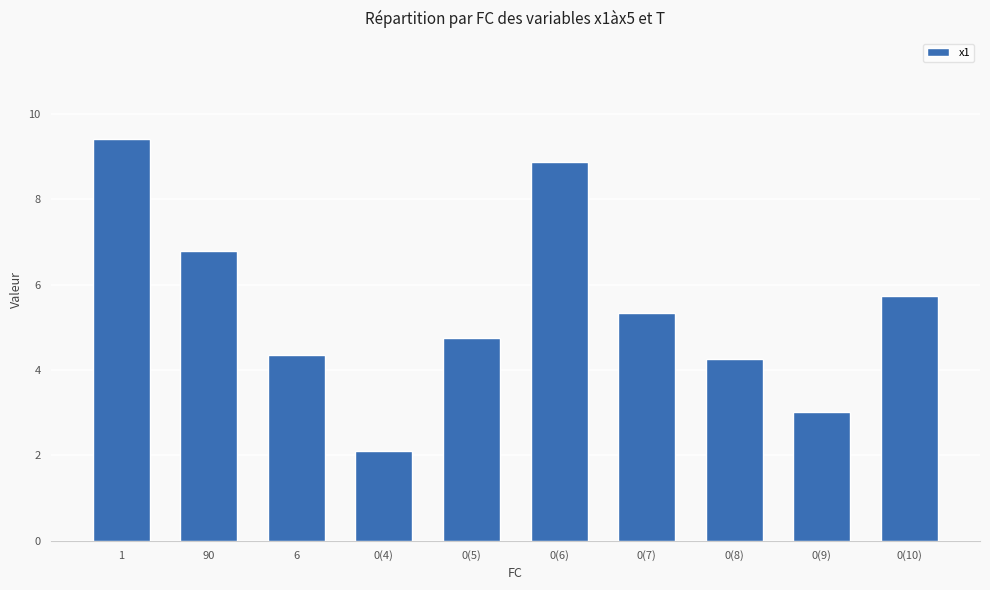

The chart shows a value of 5.7 at 0(10). True or false?

True